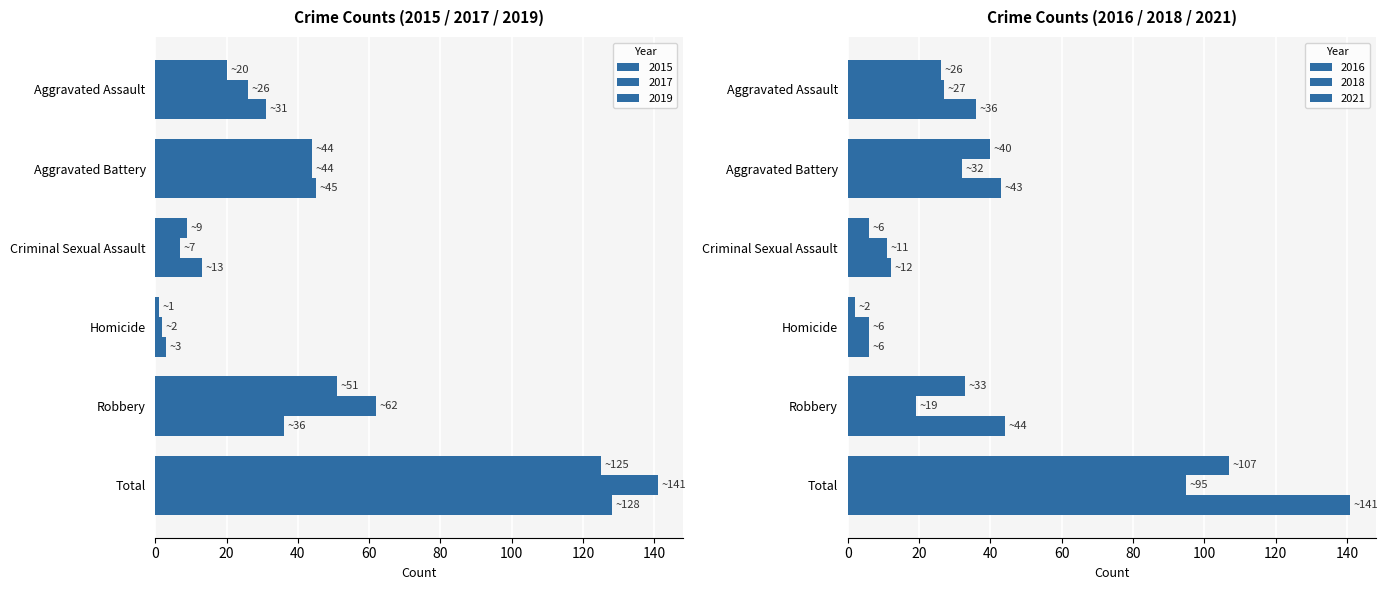

What is the difference between the highest and lowest values at Total?

46